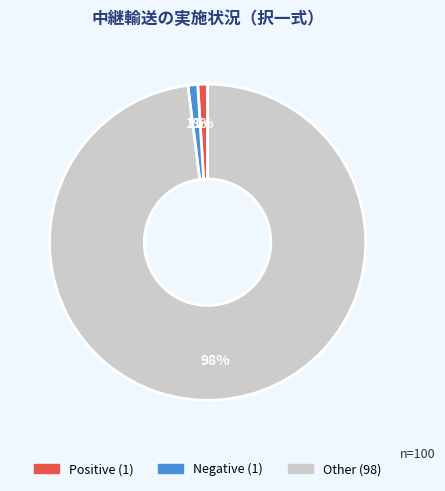

How many segments does this pie chart have?

3